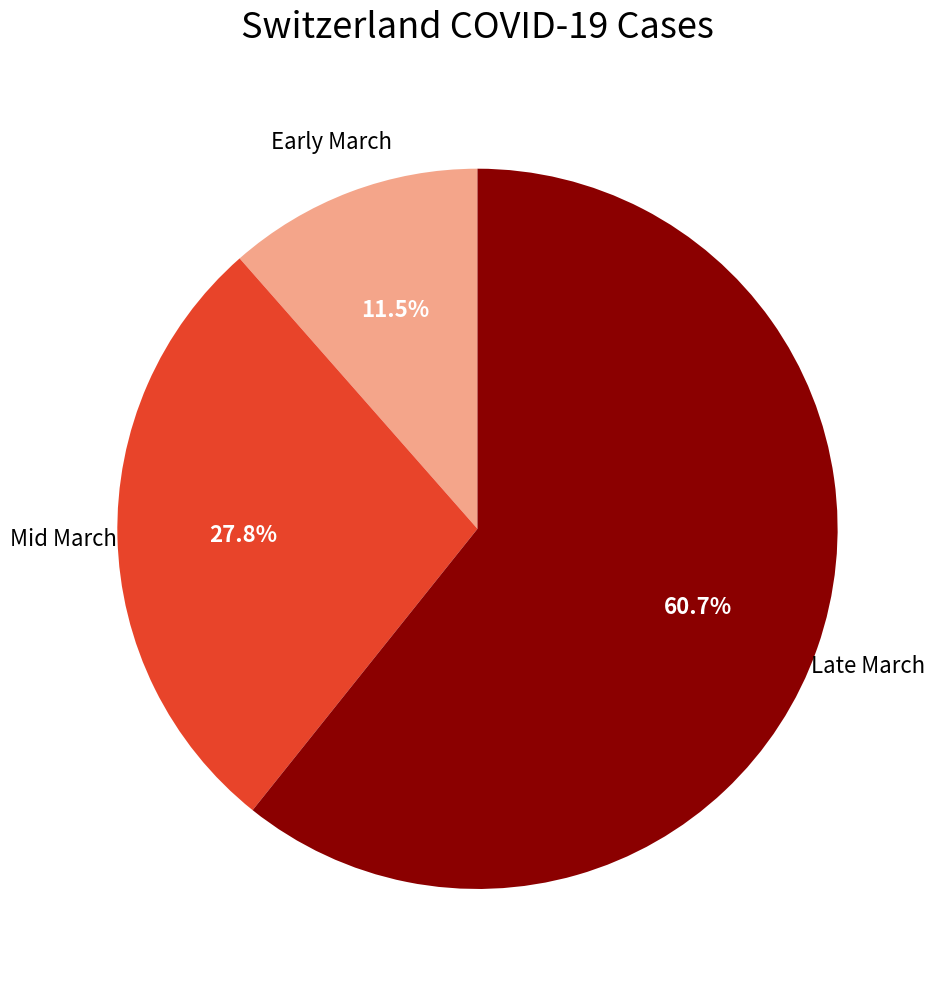

Rank the categories by value from highest to lowest.

Late March, Mid March, Early March